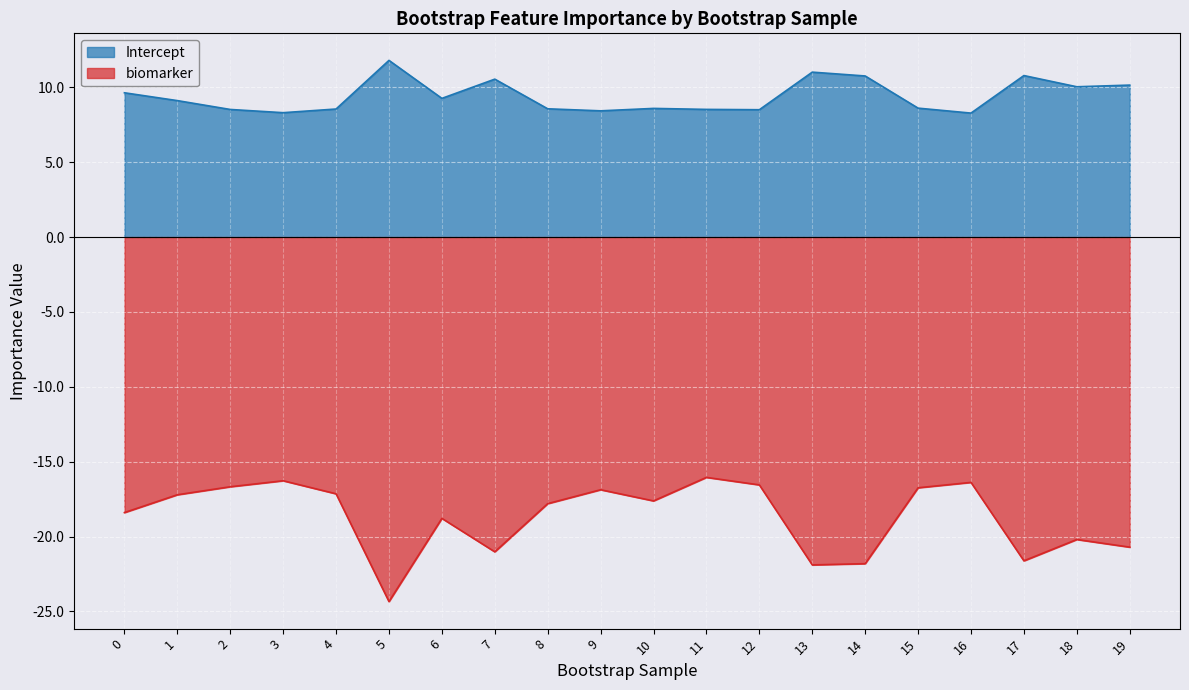

How many lines are shown in the chart?

2